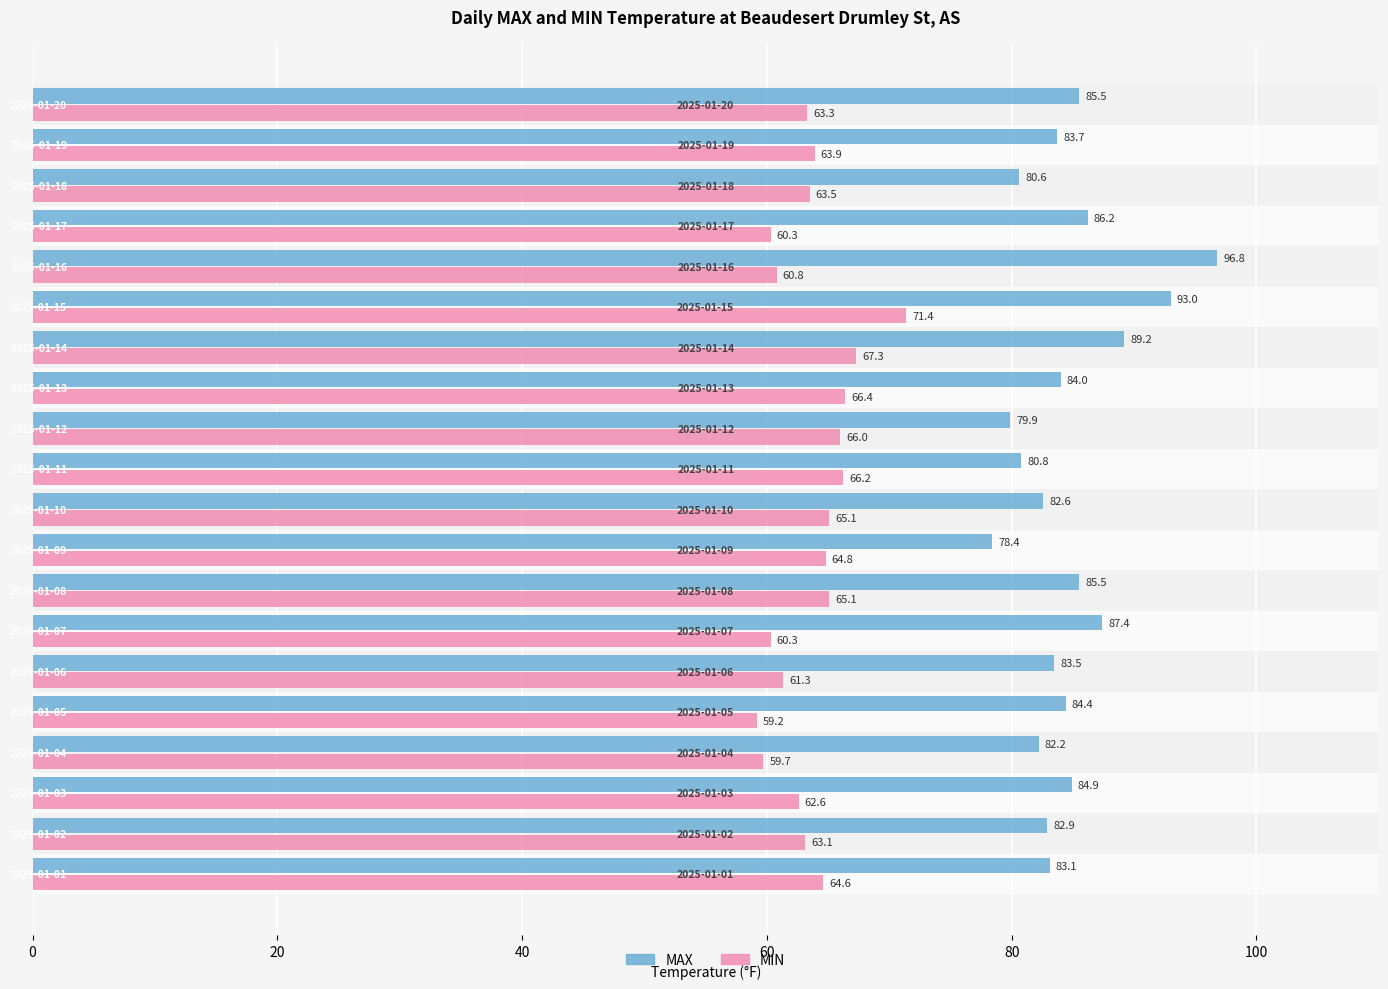

List the series in order of their overall mean, highest first.

MAX, MIN